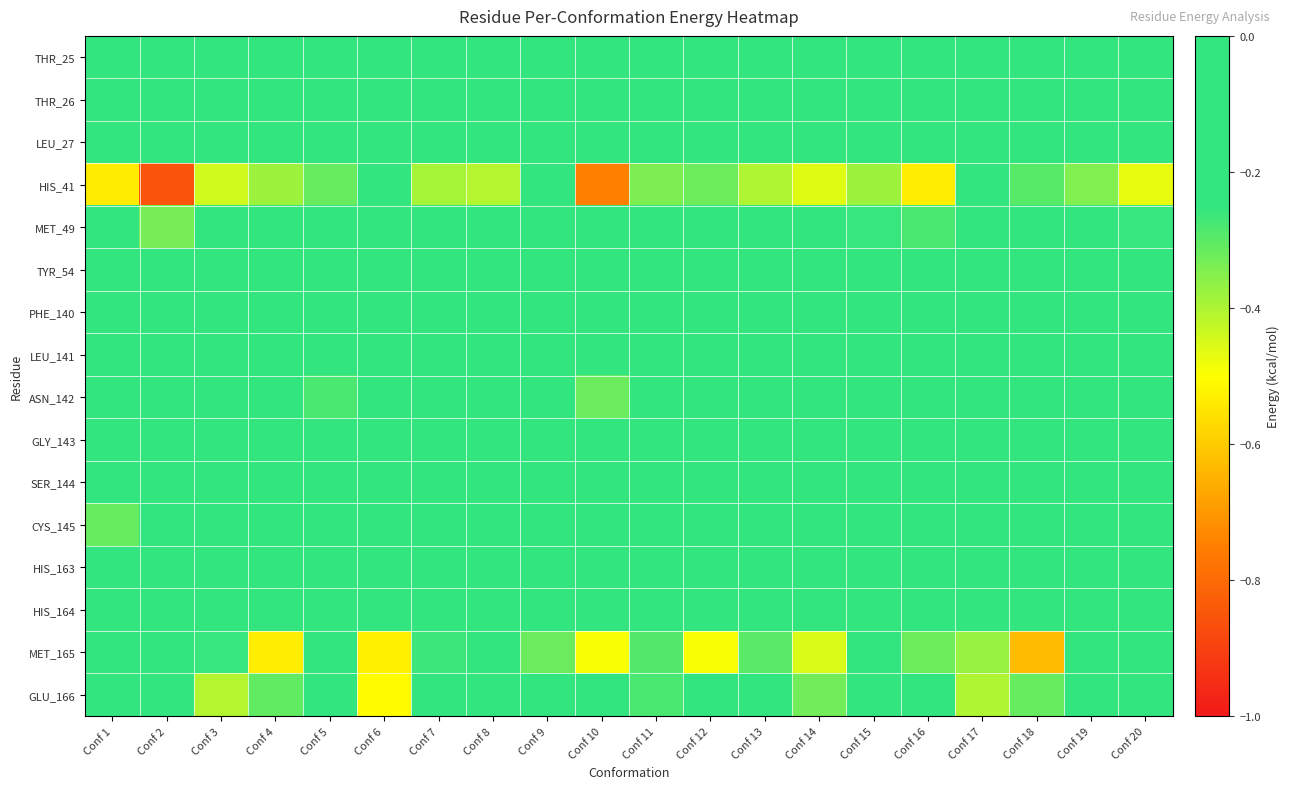

Reading left to right, extract all data points from this chart.

THR_25: Conf 1=-0.1	Conf 2=-0.0	Conf 3=-0.0	Conf 4=-0.1	Conf 5=-0.0	Conf 6=-0.0	Conf 7=-0.0	Conf 8=-0.0	Conf 9=-0.0	Conf 10=-0.0	Conf 11=-0.1	Conf 12=-0.1	Conf 13=-0.0	Conf 14=-0.1	Conf 15=-0.0	Conf 16=-0.1	Conf 17=-0.0	Conf 18=-0.1	Conf 19=-0.0	Conf 20=-0.0
THR_26: Conf 1=-0.0	Conf 2=-0.0	Conf 3=-0.0	Conf 4=-0.1	Conf 5=-0.0	Conf 6=-0.0	Conf 7=-0.0	Conf 8=-0.0	Conf 9=-0.1	Conf 10=-0.0	Conf 11=-0.0	Conf 12=-0.1	Conf 13=-0.1	Conf 14=-0.0	Conf 15=-0.1	Conf 16=-0.1	Conf 17=-0.0	Conf 18=-0.0	Conf 19=-0.0	Conf 20=-0.1
LEU_27: Conf 1=-0.2	Conf 2=-0.0	Conf 3=-0.2	Conf 4=-0.1	Conf 5=-0.1	Conf 6=-0.1	Conf 7=-0.1	Conf 8=-0.0	Conf 9=-0.1	Conf 10=-0.1	Conf 11=-0.1	Conf 12=-0.0	Conf 13=-0.1	Conf 14=-0.1	Conf 15=-0.1	Conf 16=-0.1	Conf 17=-0.0	Conf 18=-0.1	Conf 19=-0.1	Conf 20=-0.1
HIS_41: Conf 1=-0.5	Conf 2=-0.9	Conf 3=-0.4	Conf 4=-0.4	Conf 5=-0.3	Conf 6=-0.1	Conf 7=-0.4	Conf 8=-0.4	Conf 9=-0.1	Conf 10=-0.7	Conf 11=-0.3	Conf 12=-0.3	Conf 13=-0.4	Conf 14=-0.5	Conf 15=-0.4	Conf 16=-0.5	Conf 17=-0.1	Conf 18=-0.3	Conf 19=-0.3	Conf 20=-0.5
MET_49: Conf 1=-0.1	Conf 2=-0.3	Conf 3=-0.1	Conf 4=-0.2	Conf 5=-0.2	Conf 6=-0.0	Conf 7=-0.2	Conf 8=-0.2	Conf 9=-0.0	Conf 10=-0.2	Conf 11=-0.2	Conf 12=-0.1	Conf 13=-0.2	Conf 14=-0.2	Conf 15=-0.3	Conf 16=-0.3	Conf 17=-0.0	Conf 18=-0.0	Conf 19=-0.2	Conf 20=-0.3
TYR_54: Conf 1=-0.0	Conf 2=-0.0	Conf 3=-0.0	Conf 4=-0.0	Conf 5=0.0	Conf 6=0.0	Conf 7=-0.0	Conf 8=0.0	Conf 9=0.0	Conf 10=-0.0	Conf 11=0.0	Conf 12=0.0	Conf 13=-0.0	Conf 14=-0.0	Conf 15=-0.0	Conf 16=-0.0	Conf 17=0.0	Conf 18=0.0	Conf 19=-0.0	Conf 20=-0.0
PHE_140: Conf 1=-0.0	Conf 2=-0.1	Conf 3=-0.2	Conf 4=0.0	Conf 5=-0.0	Conf 6=-0.1	Conf 7=-0.2	Conf 8=-0.0	Conf 9=-0.0	Conf 10=0.0	Conf 11=-0.1	Conf 12=-0.0	Conf 13=-0.1	Conf 14=0.0	Conf 15=0.0	Conf 16=0.0	Conf 17=-0.2	Conf 18=0.0	Conf 19=-0.2	Conf 20=0.0
LEU_141: Conf 1=-0.1	Conf 2=-0.1	Conf 3=-0.1	Conf 4=0.0	Conf 5=-0.2	Conf 6=-0.1	Conf 7=-0.2	Conf 8=-0.1	Conf 9=-0.1	Conf 10=-0.1	Conf 11=-0.0	Conf 12=-0.1	Conf 13=-0.1	Conf 14=0.0	Conf 15=-0.1	Conf 16=0.0	Conf 17=-0.0	Conf 18=-0.0	Conf 19=-0.2	Conf 20=-0.0
ASN_142: Conf 1=-0.2	Conf 2=-0.0	Conf 3=-0.1	Conf 4=0.0	Conf 5=-0.3	Conf 6=-0.0	Conf 7=-0.1	Conf 8=-0.2	Conf 9=-0.1	Conf 10=-0.3	Conf 11=-0.0	Conf 12=-0.1	Conf 13=-0.1	Conf 14=0.0	Conf 15=-0.2	Conf 16=-0.0	Conf 17=-0.0	Conf 18=0.0	Conf 19=-0.1	Conf 20=-0.2
GLY_143: Conf 1=-0.2	Conf 2=-0.0	Conf 3=-0.1	Conf 4=0.0	Conf 5=-0.2	Conf 6=-0.0	Conf 7=0.0	Conf 8=-0.1	Conf 9=-0.1	Conf 10=-0.1	Conf 11=-0.1	Conf 12=-0.0	Conf 13=-0.0	Conf 14=0.0	Conf 15=-0.1	Conf 16=-0.1	Conf 17=-0.1	Conf 18=0.0	Conf 19=0.0	Conf 20=-0.2
SER_144: Conf 1=-0.0	Conf 2=-0.0	Conf 3=-0.0	Conf 4=0.0	Conf 5=-0.0	Conf 6=-0.0	Conf 7=-0.0	Conf 8=-0.0	Conf 9=-0.0	Conf 10=-0.0	Conf 11=-0.0	Conf 12=-0.0	Conf 13=-0.0	Conf 14=0.0	Conf 15=-0.0	Conf 16=-0.0	Conf 17=-0.0	Conf 18=0.0	Conf 19=-0.0	Conf 20=-0.0
CYS_145: Conf 1=-0.3	Conf 2=-0.2	Conf 3=-0.2	Conf 4=-0.1	Conf 5=-0.2	Conf 6=-0.0	Conf 7=-0.0	Conf 8=-0.2	Conf 9=-0.2	Conf 10=-0.1	Conf 11=-0.2	Conf 12=-0.1	Conf 13=-0.0	Conf 14=-0.1	Conf 15=-0.1	Conf 16=-0.2	Conf 17=-0.1	Conf 18=-0.1	Conf 19=-0.1	Conf 20=-0.1
HIS_163: Conf 1=-0.1	Conf 2=-0.1	Conf 3=-0.1	Conf 4=-0.0	Conf 5=-0.1	Conf 6=-0.2	Conf 7=-0.0	Conf 8=-0.1	Conf 9=-0.1	Conf 10=-0.0	Conf 11=-0.1	Conf 12=-0.1	Conf 13=-0.1	Conf 14=-0.0	Conf 15=-0.1	Conf 16=-0.0	Conf 17=-0.1	Conf 18=-0.1	Conf 19=-0.1	Conf 20=0.0
HIS_164: Conf 1=-0.2	Conf 2=-0.1	Conf 3=-0.2	Conf 4=-0.2	Conf 5=-0.1	Conf 6=-0.1	Conf 7=-0.1	Conf 8=-0.1	Conf 9=-0.0	Conf 10=-0.2	Conf 11=-0.1	Conf 12=-0.1	Conf 13=-0.1	Conf 14=-0.2	Conf 15=-0.1	Conf 16=-0.2	Conf 17=-0.1	Conf 18=-0.2	Conf 19=-0.2	Conf 20=-0.1
MET_165: Conf 1=-0.2	Conf 2=-0.2	Conf 3=-0.3	Conf 4=-0.5	Conf 5=-0.2	Conf 6=-0.5	Conf 7=-0.3	Conf 8=-0.2	Conf 9=-0.3	Conf 10=-0.5	Conf 11=-0.3	Conf 12=-0.5	Conf 13=-0.3	Conf 14=-0.5	Conf 15=-0.2	Conf 16=-0.3	Conf 17=-0.4	Conf 18=-0.6	Conf 19=-0.2	Conf 20=-0.2
GLU_166: Conf 1=-0.0	Conf 2=-0.2	Conf 3=-0.4	Conf 4=-0.3	Conf 5=-0.1	Conf 6=-0.5	Conf 7=-0.2	Conf 8=-0.1	Conf 9=-0.2	Conf 10=-0.2	Conf 11=-0.3	Conf 12=-0.2	Conf 13=-0.2	Conf 14=-0.3	Conf 15=-0.1	Conf 16=-0.1	Conf 17=-0.4	Conf 18=-0.3	Conf 19=-0.2	Conf 20=-0.1